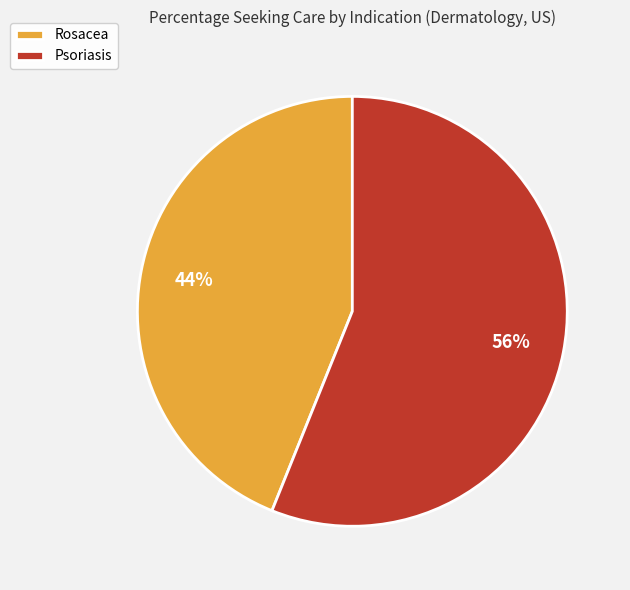

How many slices are in this pie chart?

2